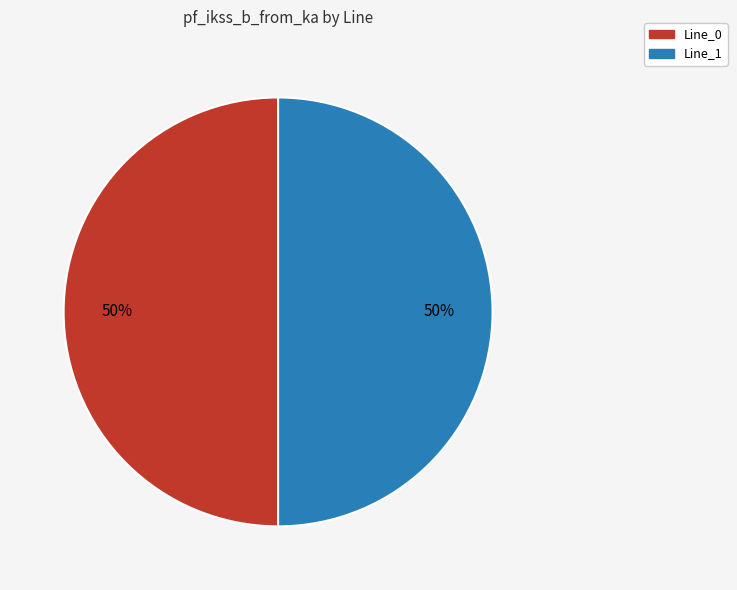

To the nearest percent, what is the average slice percentage?

50%